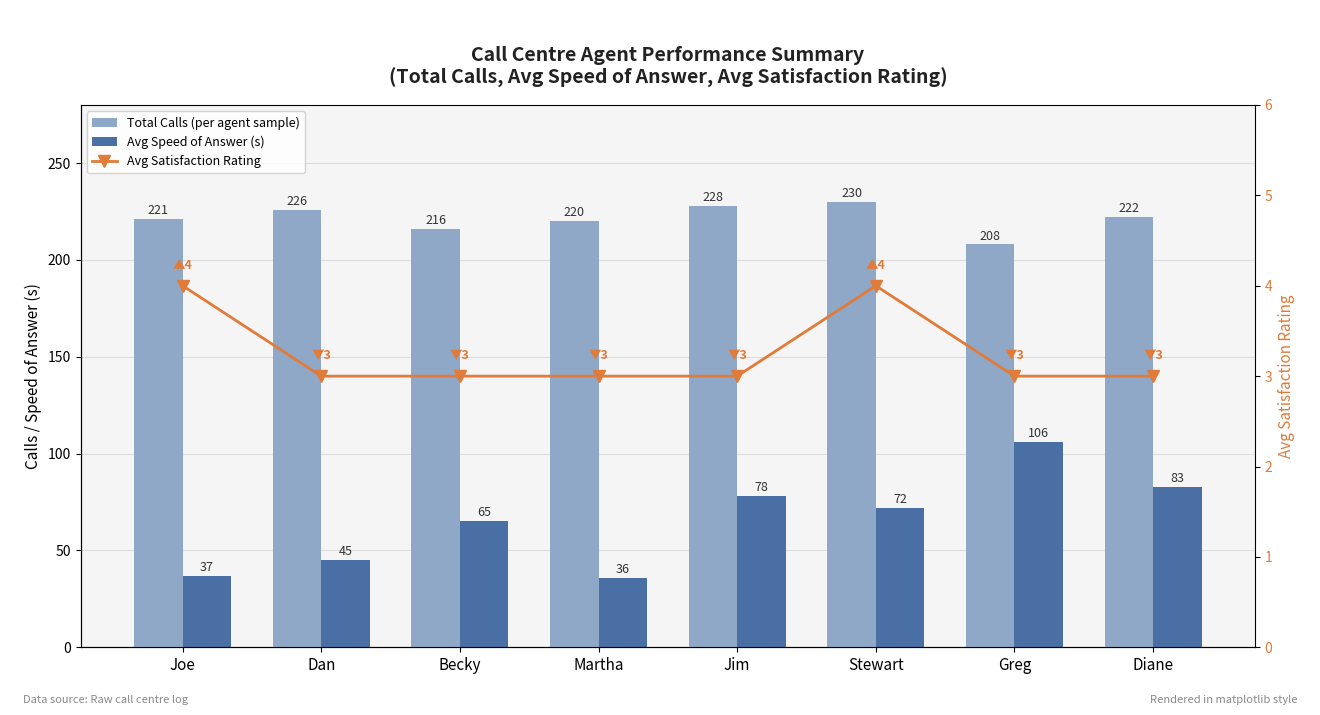

At which category is the sum across all series the highest?

Greg